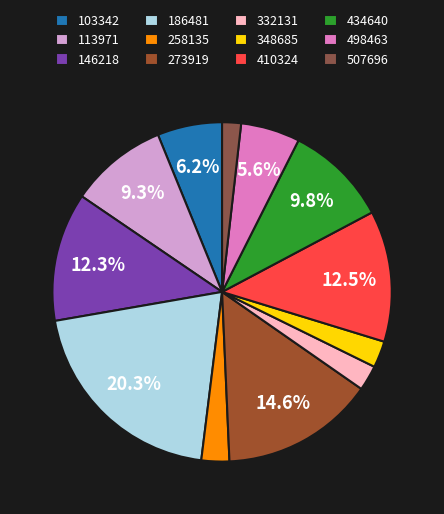

To the nearest percent, what is the difference between the 507696 and 273919 slice percentages?

13%